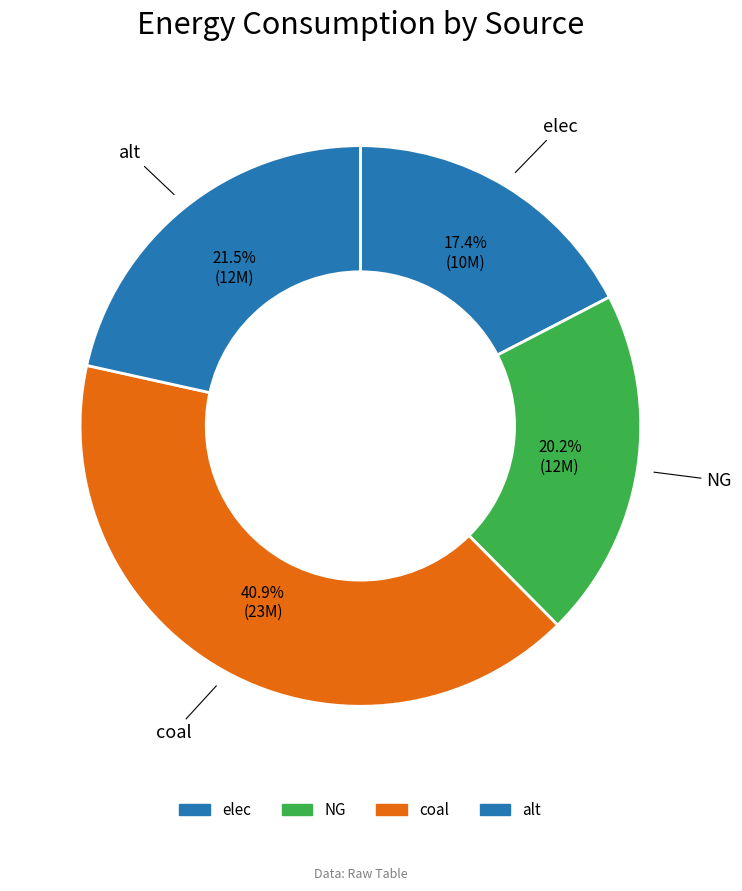

How many segments does this pie chart have?

4